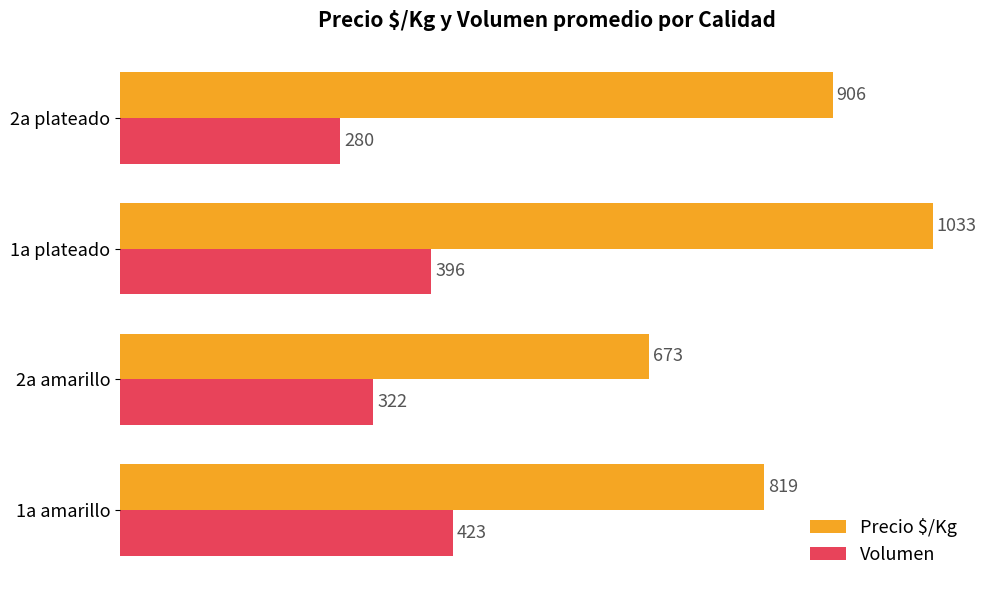

What is the highest value of the Volumen series?

423